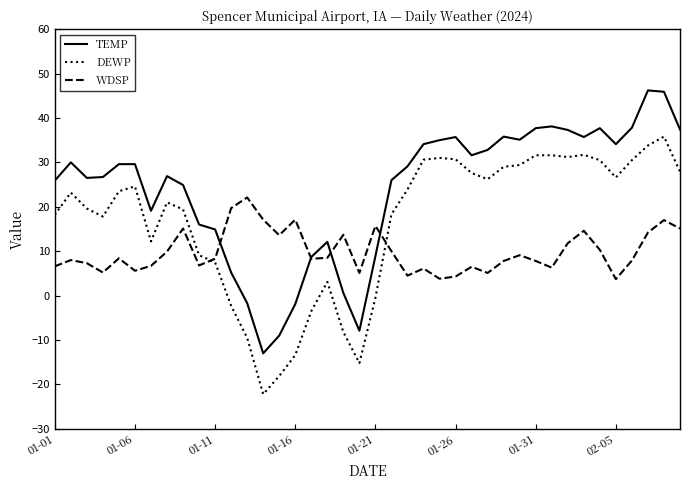

True or false: DEWP and TEMP intersect in this chart.

False